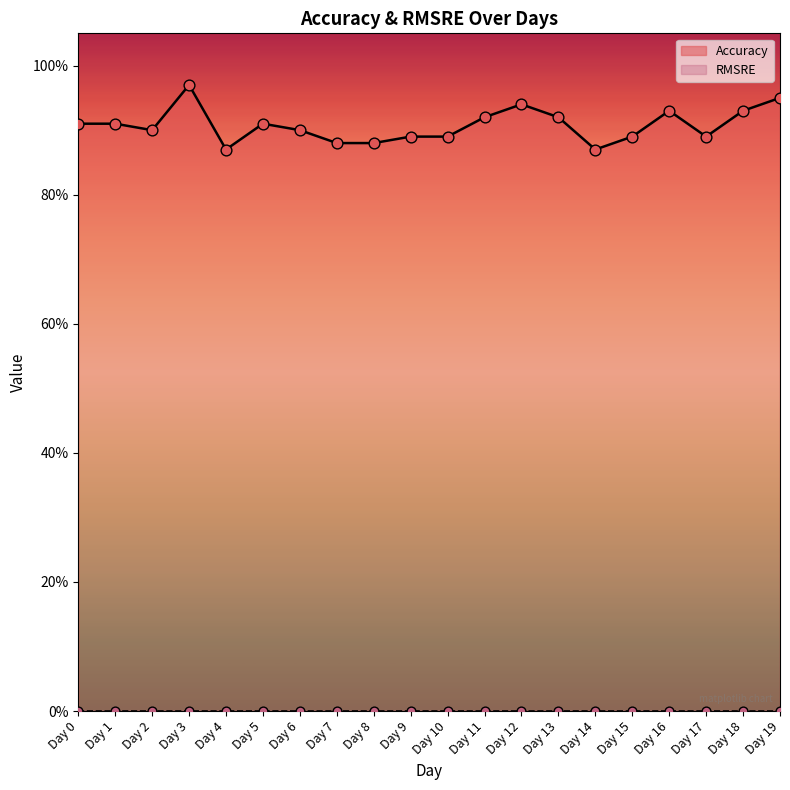

Between Day 16 and Day 15, which is larger?

Day 16